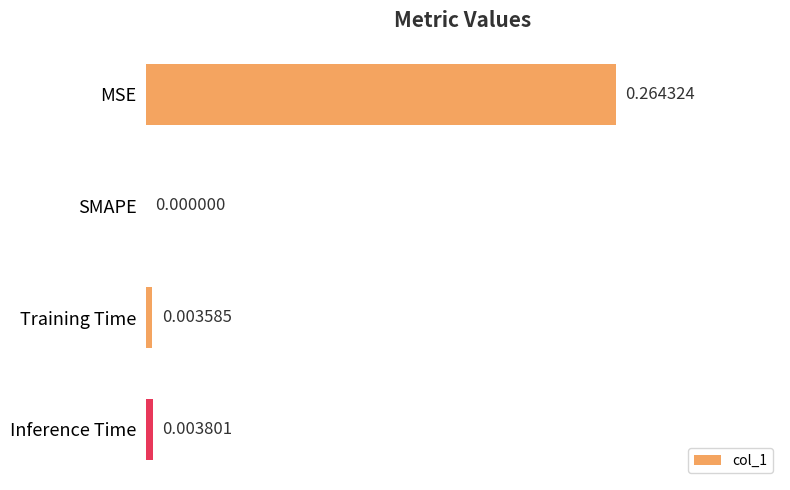

Which has a higher value, Training Time or SMAPE?

Training Time